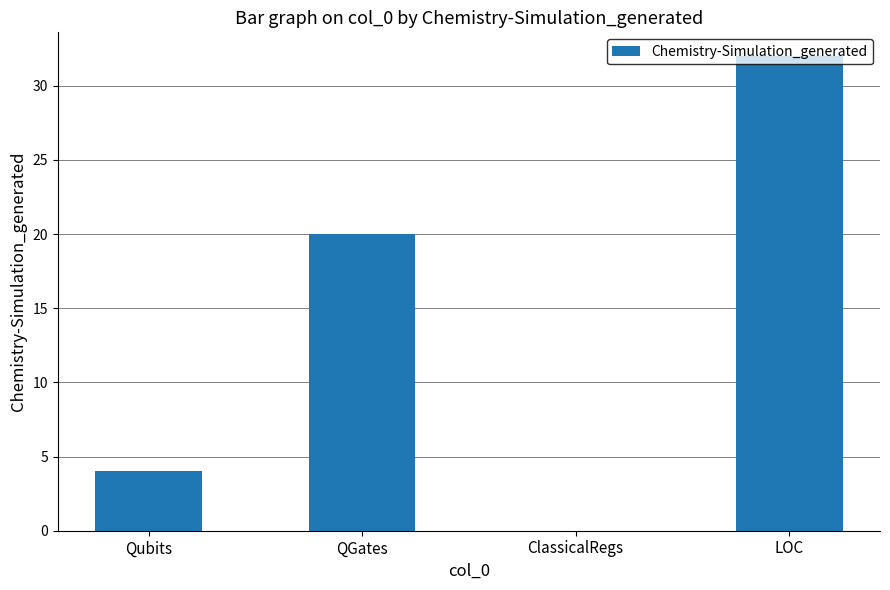

Which category has the highest value across all series?

LOC